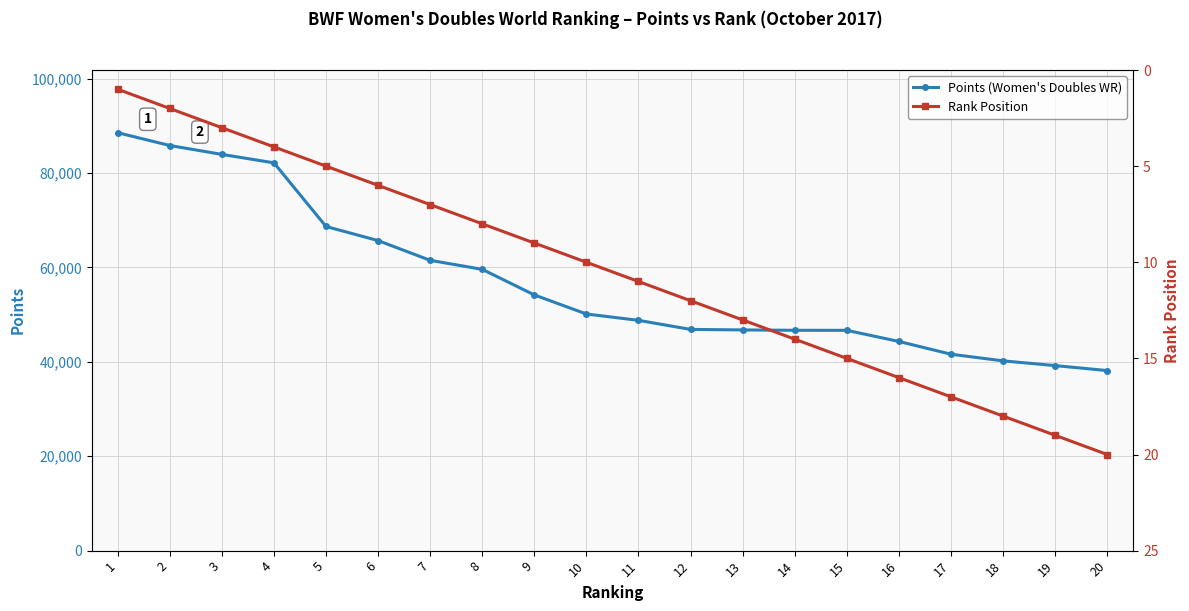

What is the maximum value for Rank Position?

20.0